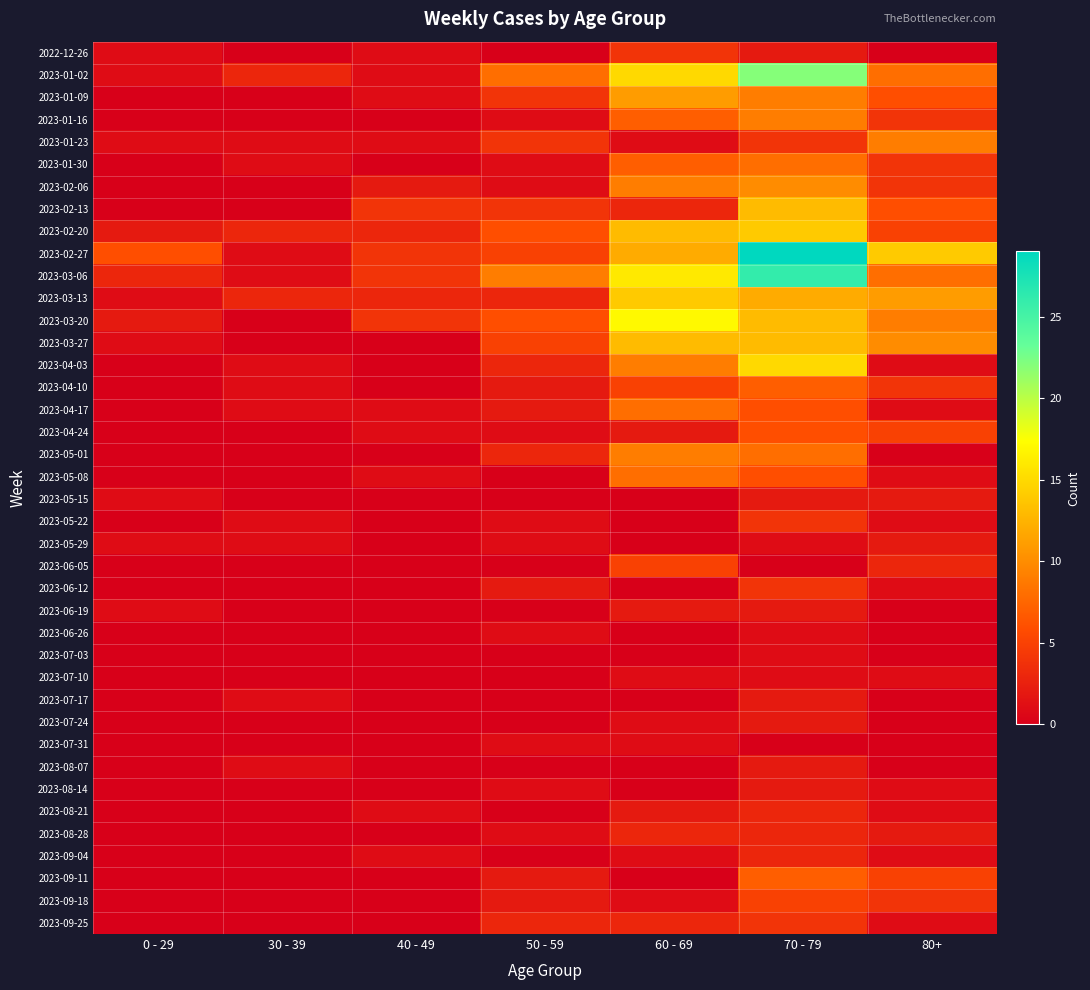

Which series has the largest range (max minus min)?

2023-02-27